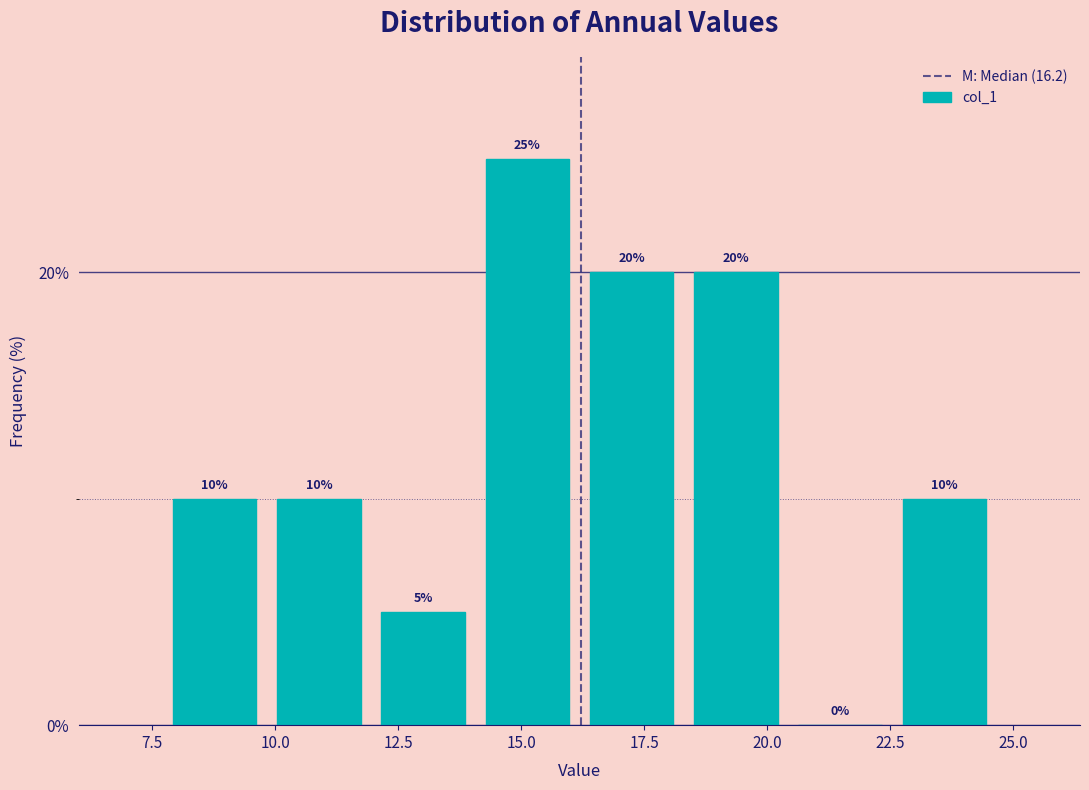

How tall is the bar that spans 10.0 to 12.0 on the x-axis? The bar edges are not printed on the chart, so give them approximately, as read against the axis.

10